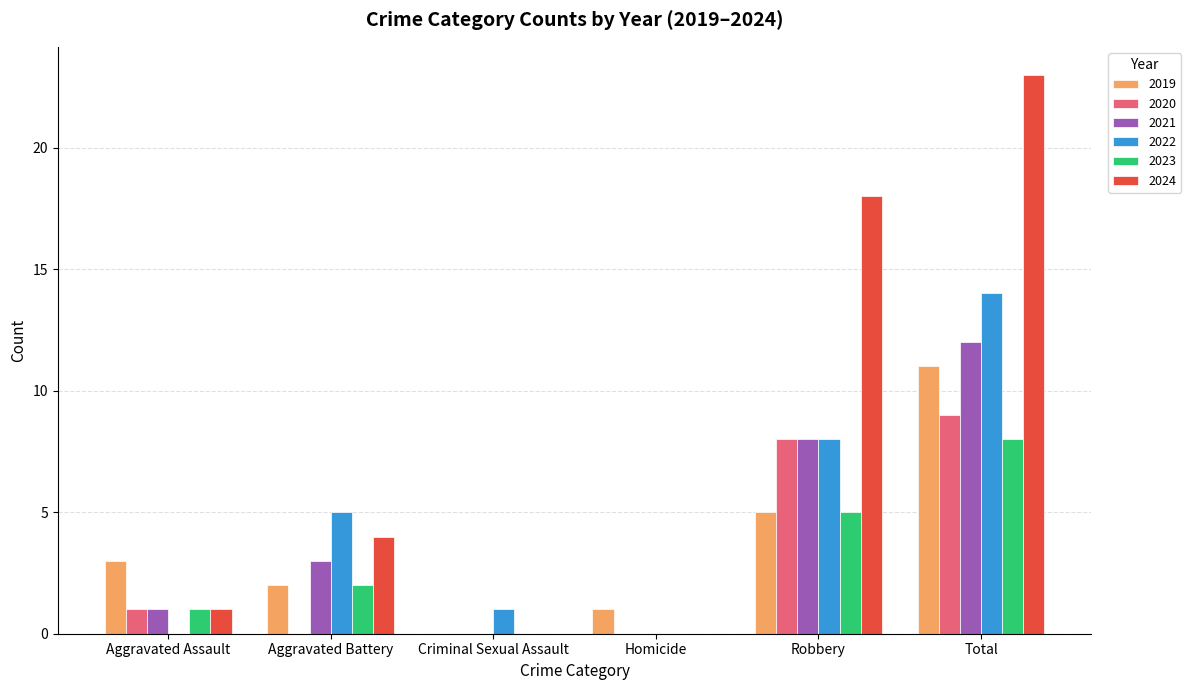

What is the total value across all series at Robbery?

52